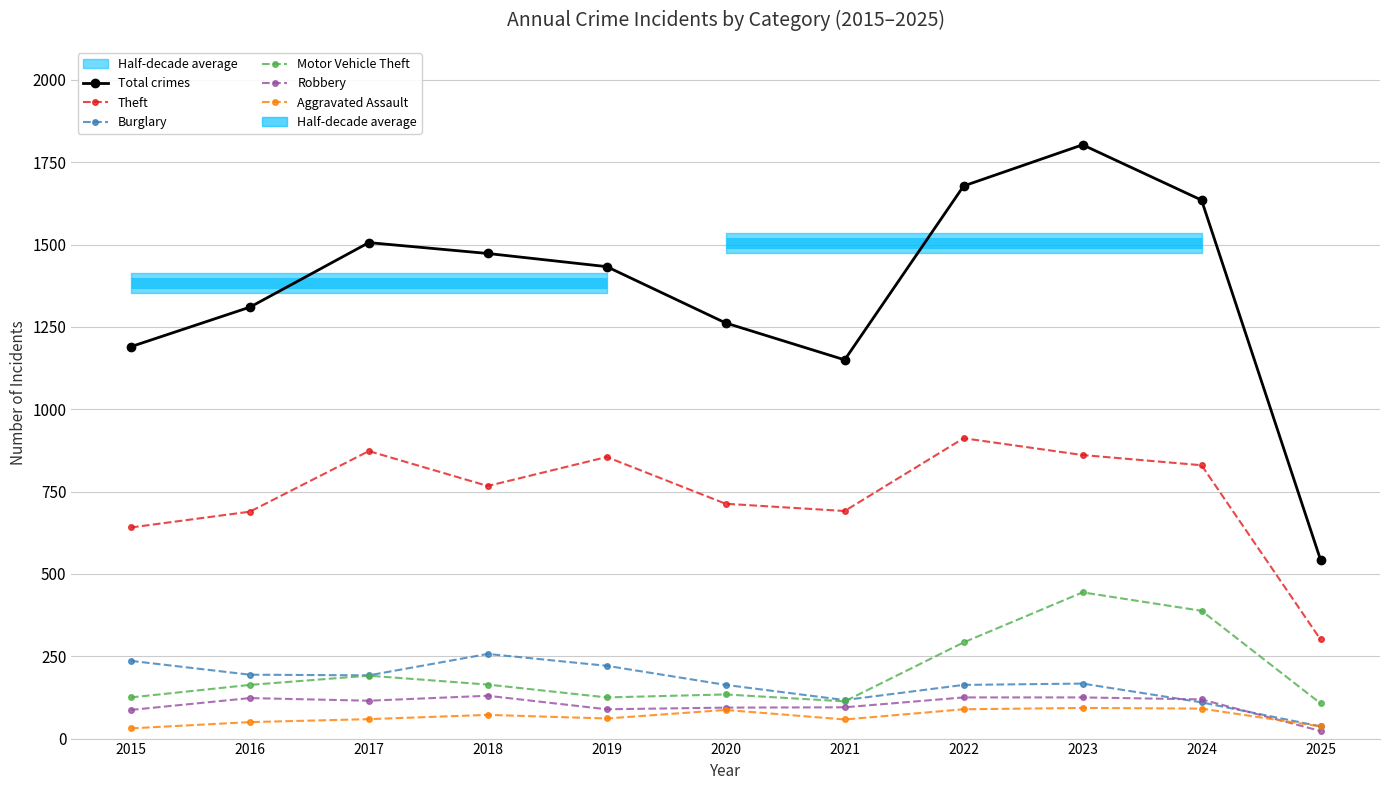

What is the minimum value shown in the chart?

23